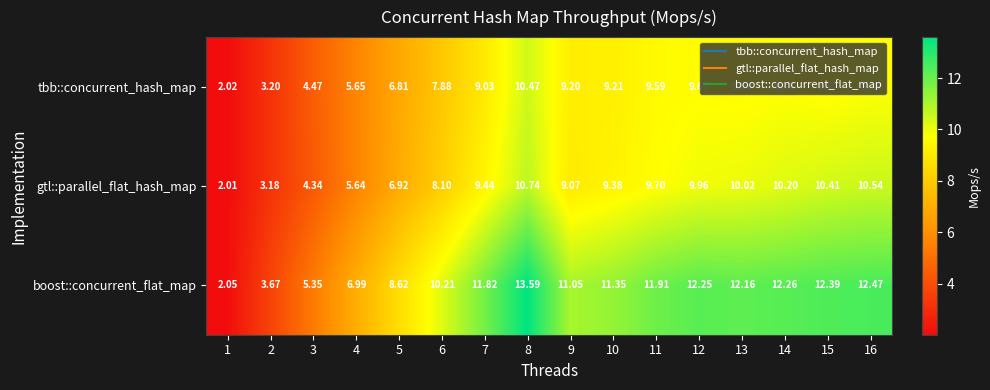

What is the spread (max minus min) of values at 10?

2.1